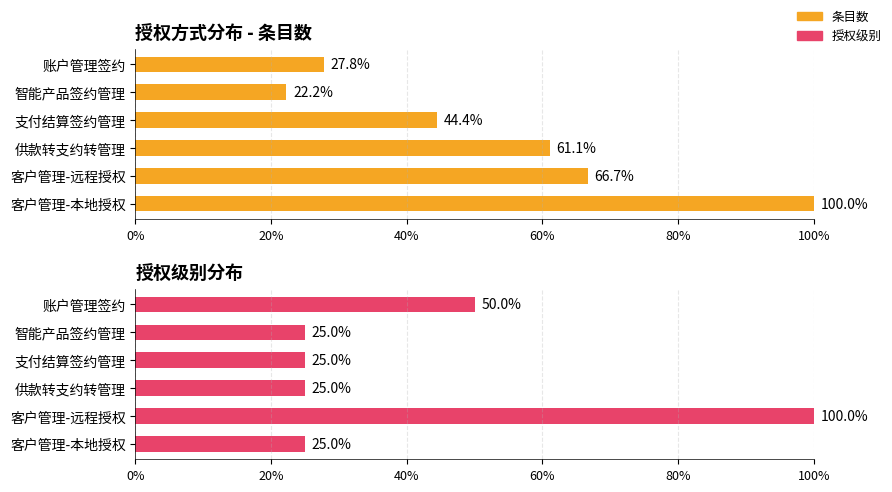

What is the highest value of the 条目数 series?

100.0